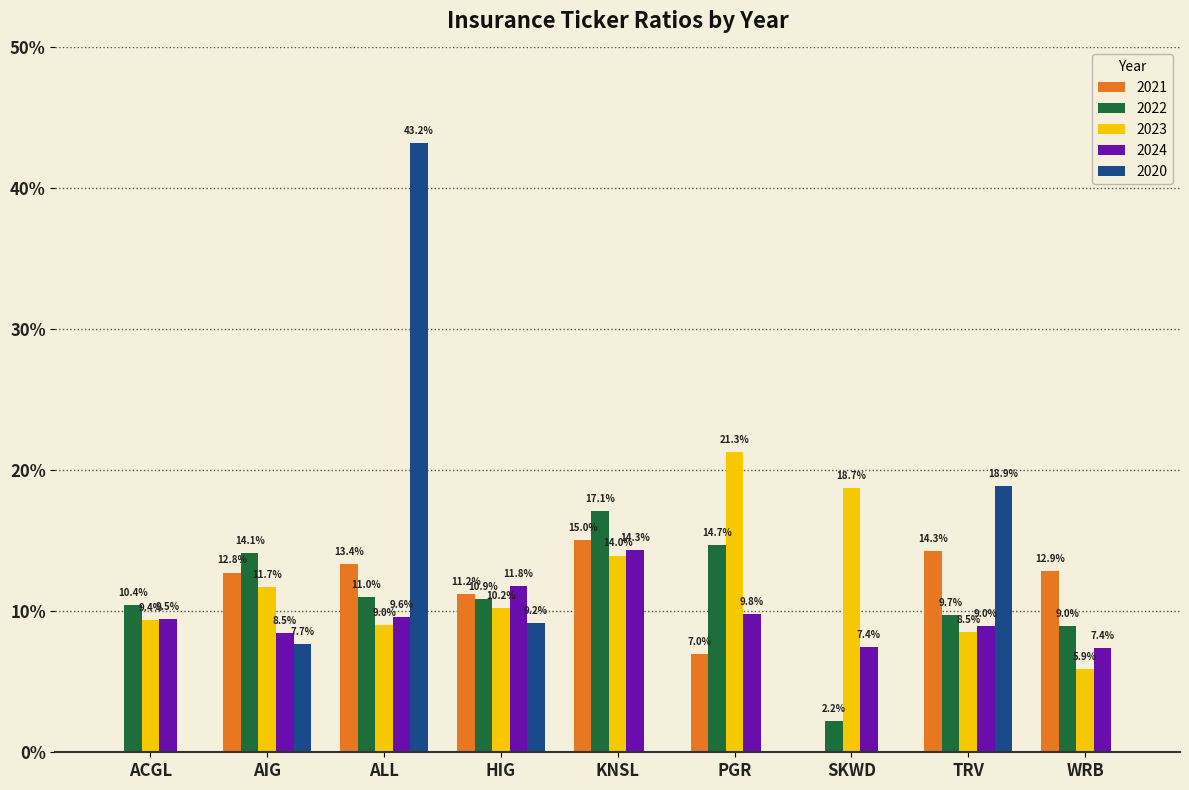

What is the approximate value of 2020 at TRV?

0.2